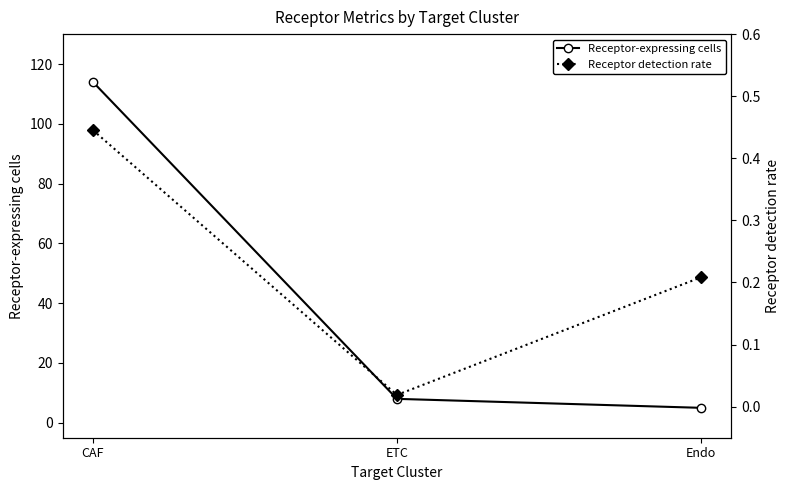

The value of Receptor detection rate at CAF is 0.2. True or false?

False